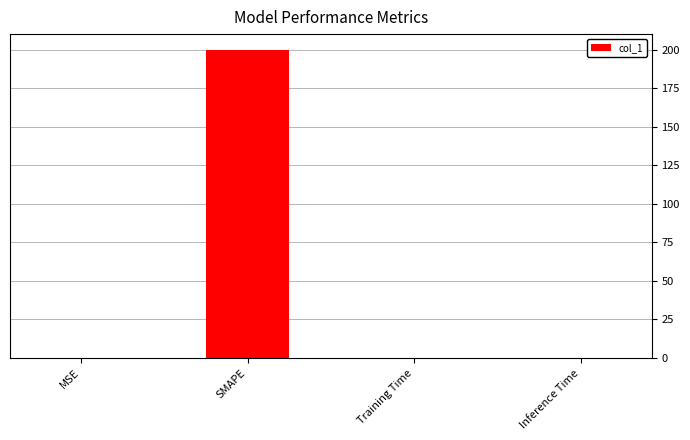

What is the maximum value shown in the chart?

200.0